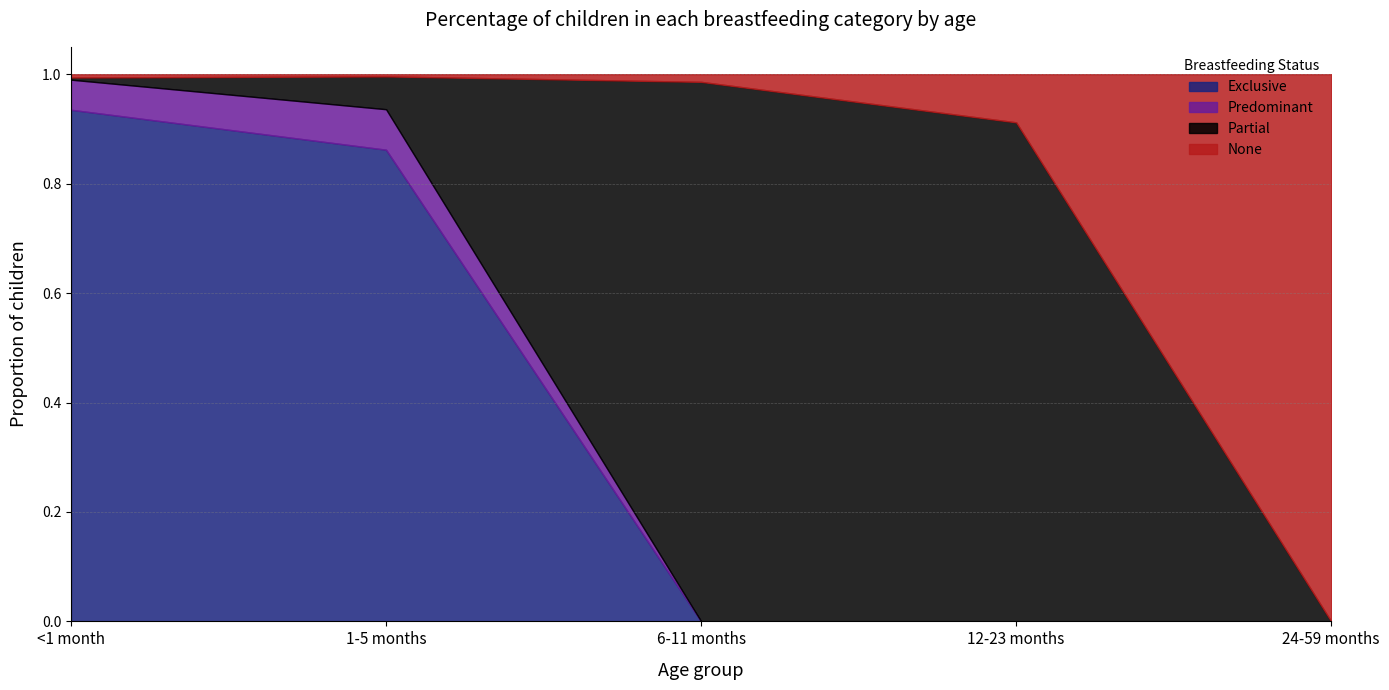

Does the chart have visible grid lines?

Yes